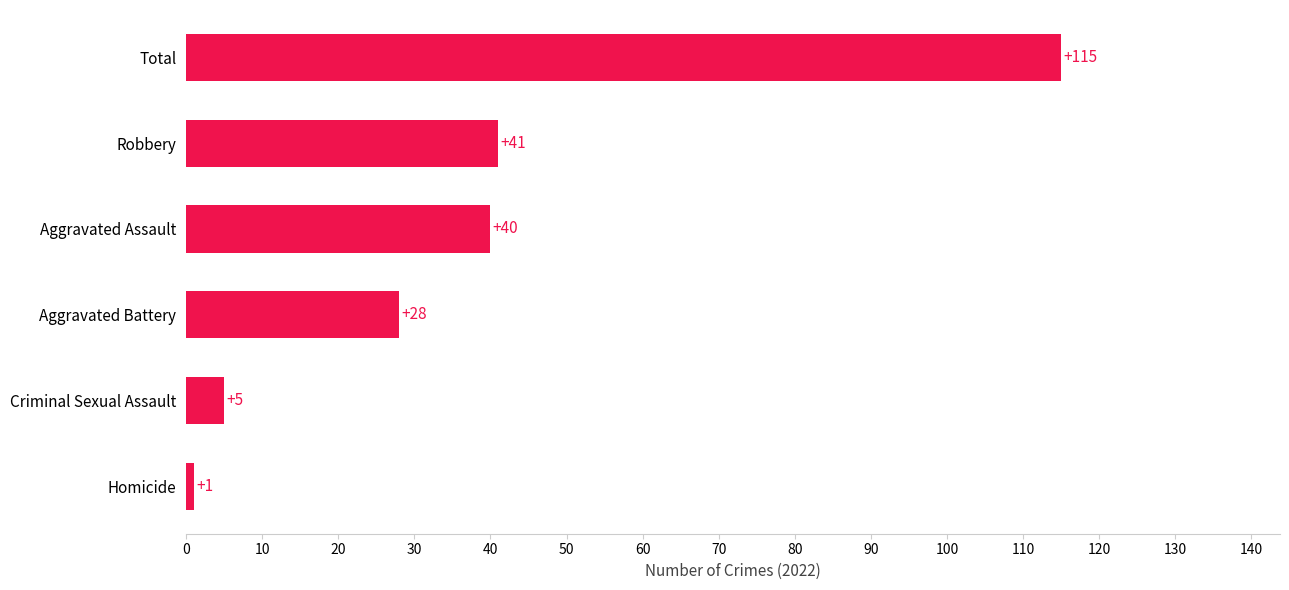

What is the difference between the maximum and second lowest values?

110